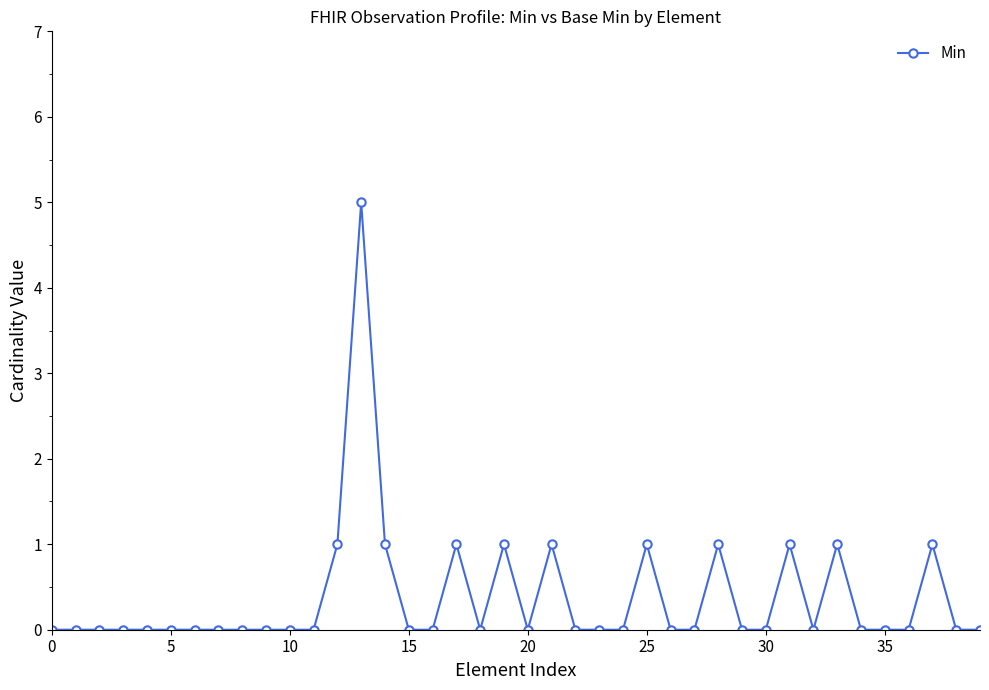

How many lines are shown in the chart?

1